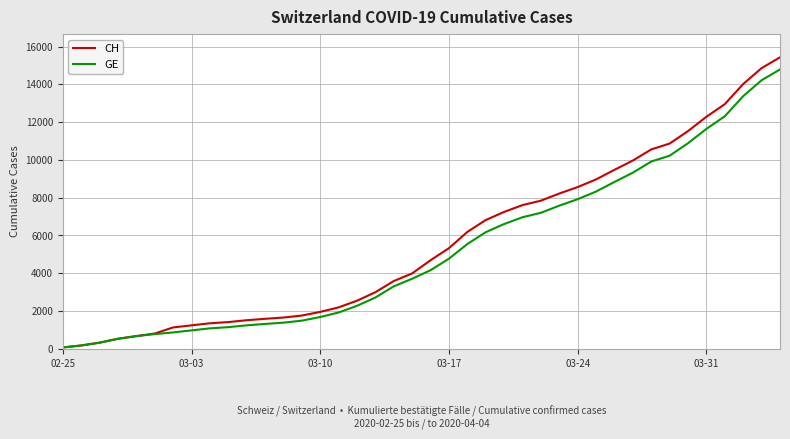

What is the greatest value displayed?

15433